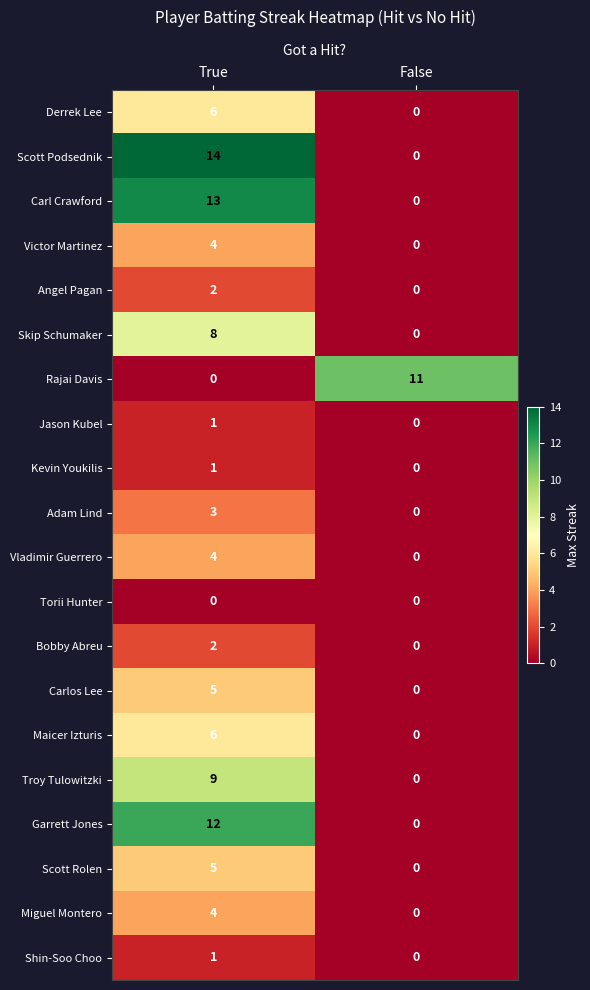

How many categories are shown in the chart?

2